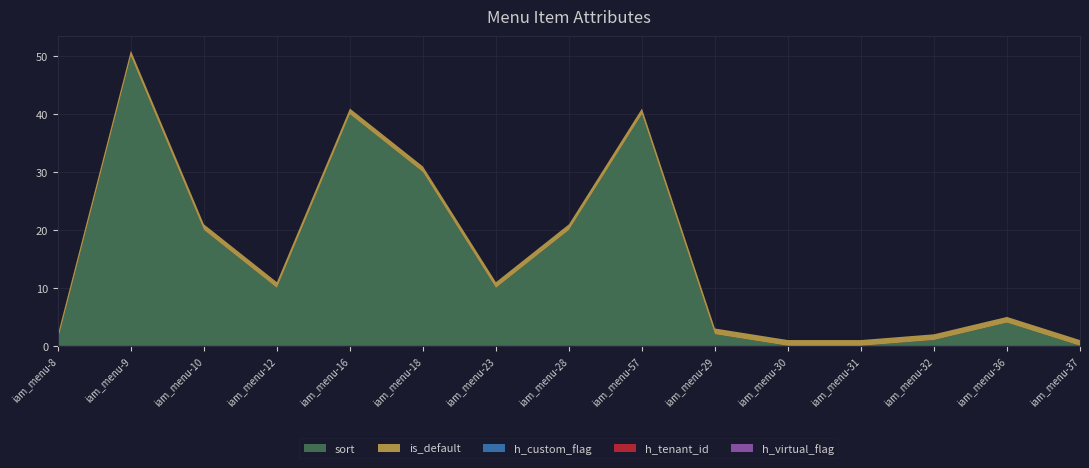

Reading left to right, transcribe all the data shown in this chart.

sort: iam_menu-8=1	iam_menu-9=50	iam_menu-10=20	iam_menu-12=10	iam_menu-16=40	iam_menu-18=30	iam_menu-23=10	iam_menu-28=20	iam_menu-57=40	iam_menu-29=2	iam_menu-30=0	iam_menu-31=0	iam_menu-32=1	iam_menu-36=4	iam_menu-37=0
is_default: iam_menu-8=1	iam_menu-9=1	iam_menu-10=1	iam_menu-12=1	iam_menu-16=1	iam_menu-18=1	iam_menu-23=1	iam_menu-28=1	iam_menu-57=1	iam_menu-29=1	iam_menu-30=1	iam_menu-31=1	iam_menu-32=1	iam_menu-36=1	iam_menu-37=1
h_custom_flag: iam_menu-8=0	iam_menu-9=0	iam_menu-10=0	iam_menu-12=0	iam_menu-16=0	iam_menu-18=0	iam_menu-23=0	iam_menu-28=0	iam_menu-57=0	iam_menu-29=0	iam_menu-30=0	iam_menu-31=0	iam_menu-32=0	iam_menu-36=0	iam_menu-37=0
h_tenant_id: iam_menu-8=0	iam_menu-9=0	iam_menu-10=0	iam_menu-12=0	iam_menu-16=0	iam_menu-18=0	iam_menu-23=0	iam_menu-28=0	iam_menu-57=0	iam_menu-29=0	iam_menu-30=0	iam_menu-31=0	iam_menu-32=0	iam_menu-36=0	iam_menu-37=0
h_virtual_flag: iam_menu-8=0	iam_menu-9=0	iam_menu-10=0	iam_menu-12=0	iam_menu-16=0	iam_menu-18=0	iam_menu-23=0	iam_menu-28=0	iam_menu-57=0	iam_menu-29=0	iam_menu-30=0	iam_menu-31=0	iam_menu-32=0	iam_menu-36=0	iam_menu-37=0